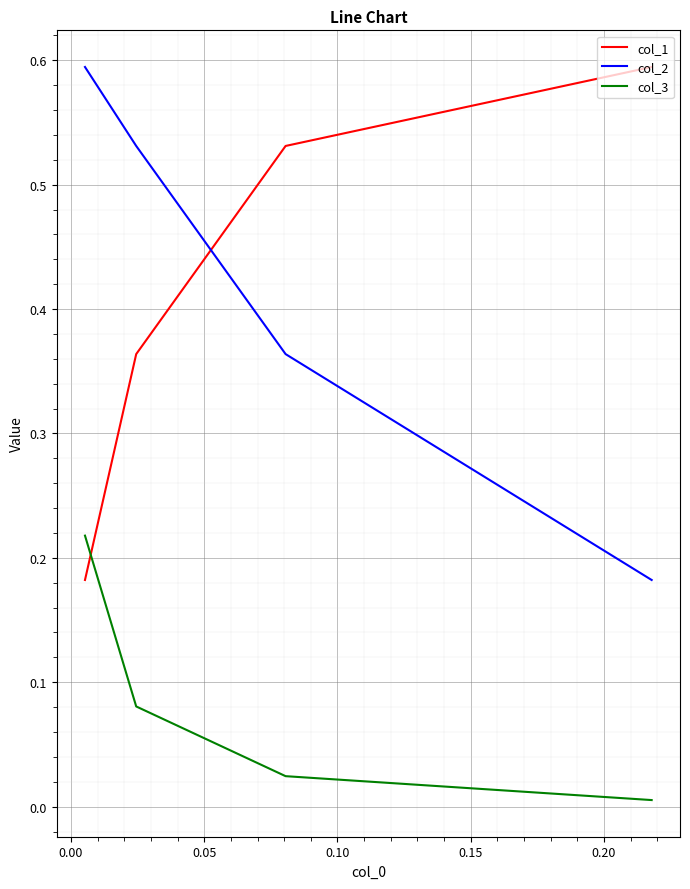

Rank the series by their maximum value, from highest to lowest.

col_2, col_1, col_3